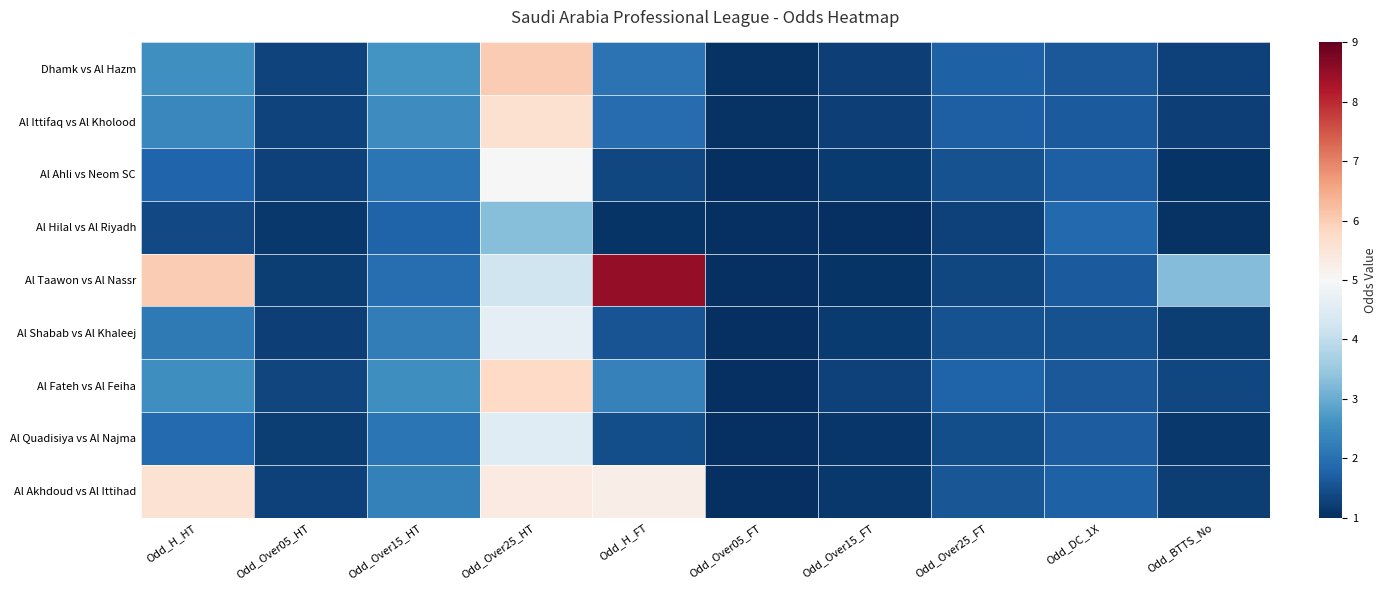

At Odd_DC_1X, list the series in order from largest to smallest.

Al Hilal vs Al Riyadh, Al Akhdoud vs Al Ittihad, Al Ahli vs Neom SC, Al Quadisiya vs Al Najma, Al Taawon vs Al Nassr, Al Ittifaq vs Al Kholood, Dhamk vs Al Hazm, Al Fateh vs Al Feiha, Al Shabab vs Al Khaleej